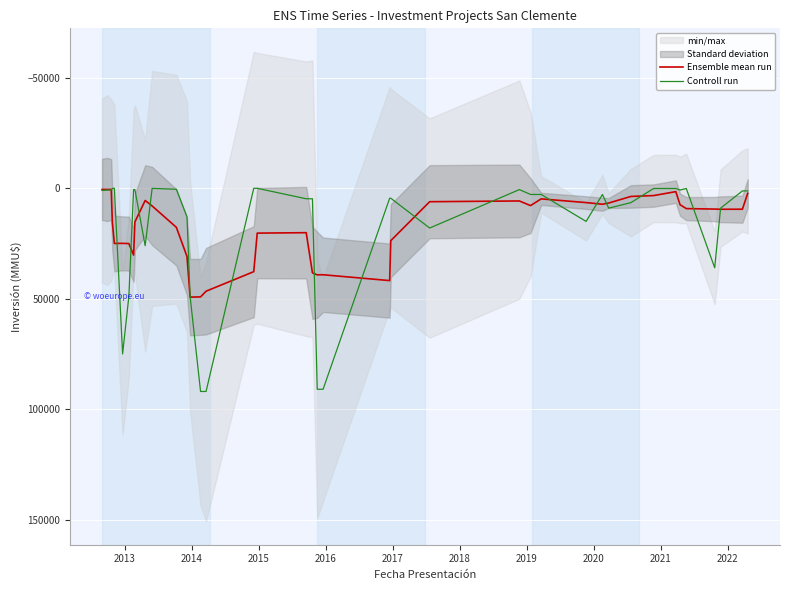

True or false: Controll run and Ensemble mean run cross at least once.

True